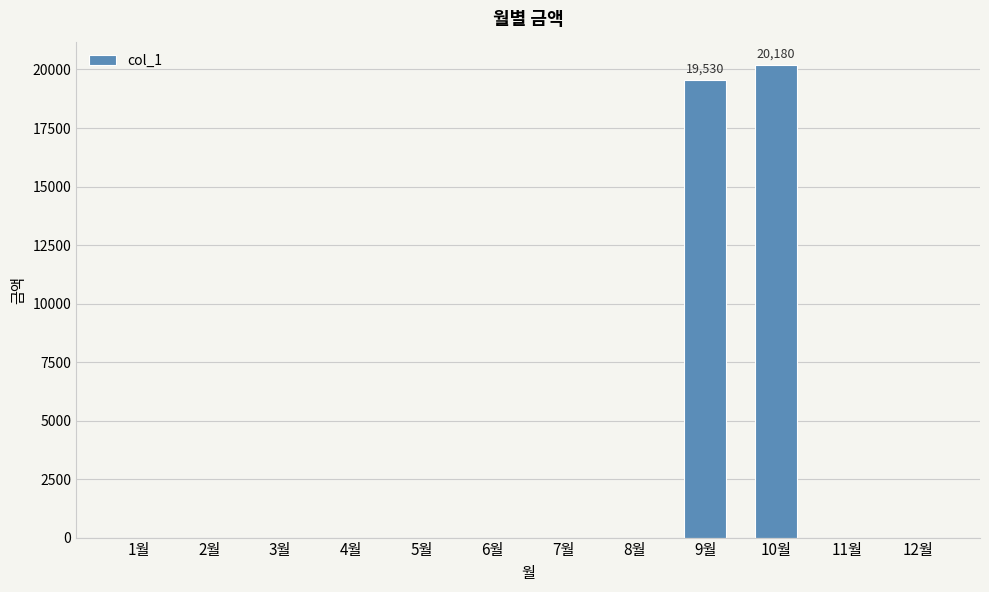

Where is the data nearest to the value 10090?

9월